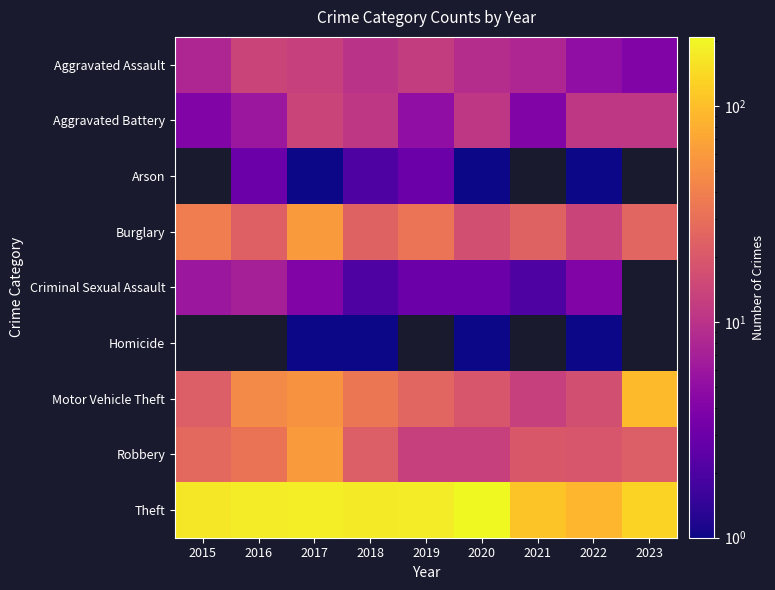

List the series in order of their peak value, lowest first.

Aggravated Assault, Aggravated Battery, Arson, Criminal Sexual Assault, Burglary, Homicide, Robbery, Motor Vehicle Theft, Theft